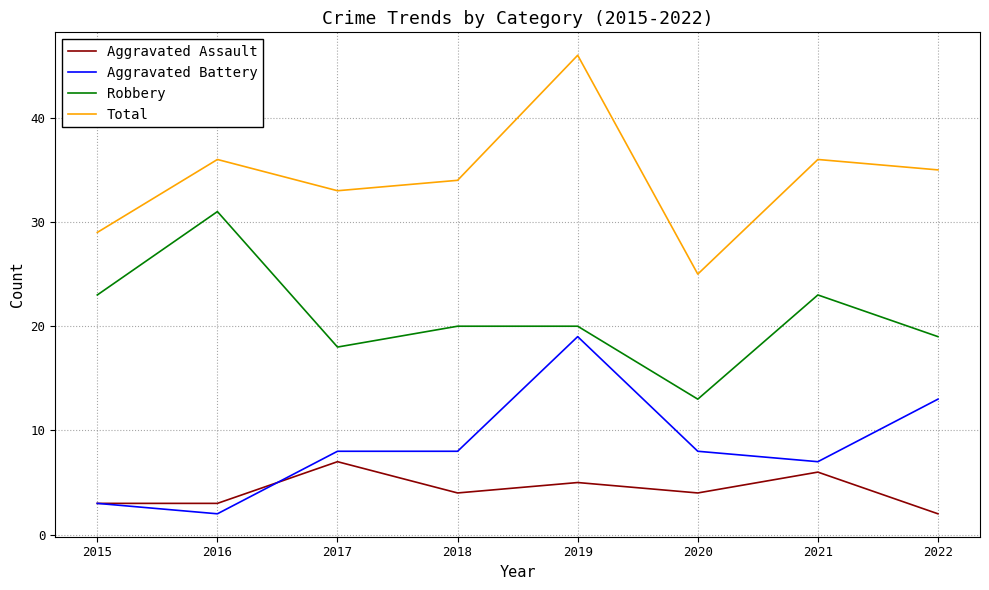

Reading right to left, list all the values displayed in this chart.

Aggravated Assault: 2	6	4	5	4	7	3	3
Aggravated Battery: 13	7	8	19	8	8	2	3
Robbery: 19	23	13	20	20	18	31	23
Total: 35	36	25	46	34	33	36	29